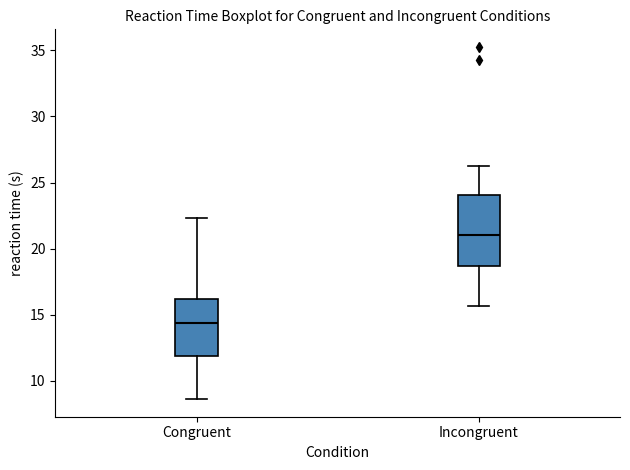

Reading left to right, read every box against the y-axis: the position of its median line, the range the box covers, and the ends of its whiskers. The values are not printed on the chart, so give them approximately, as read against the axis.

Congruent: median 14.5, box 12.0 to 16.0, whiskers 8.5 to 22.5
Incongruent: median 21.0, box 18.5 to 24.0, whiskers 15.5 to 26.5